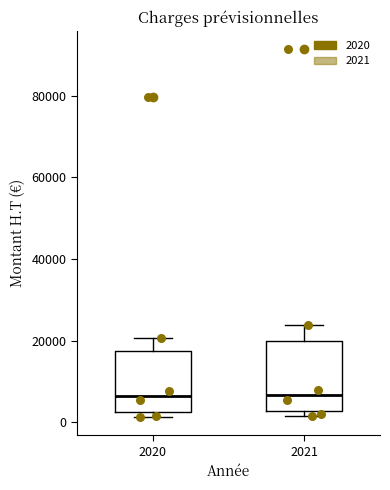

Where is the lower edge of the box at x = 2021 on the y-axis? The values are not printed on the chart, so give them approximately, as read against the axis.

2000